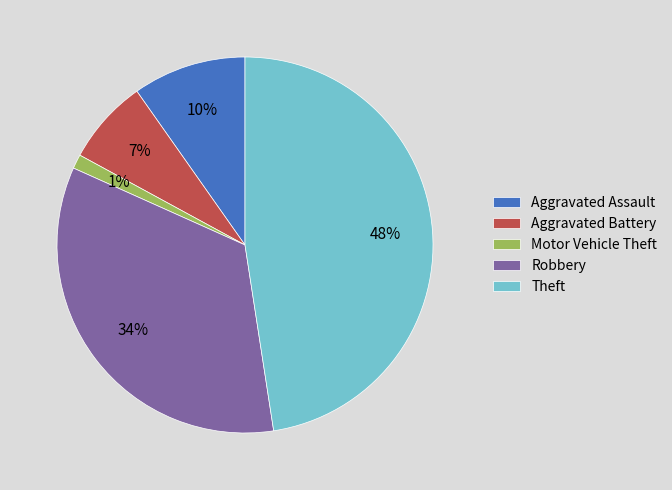

How many slices are in this pie chart?

5